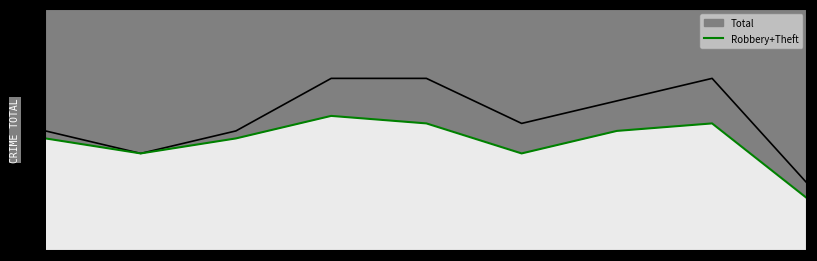

What is the sum of all Total line values?

160